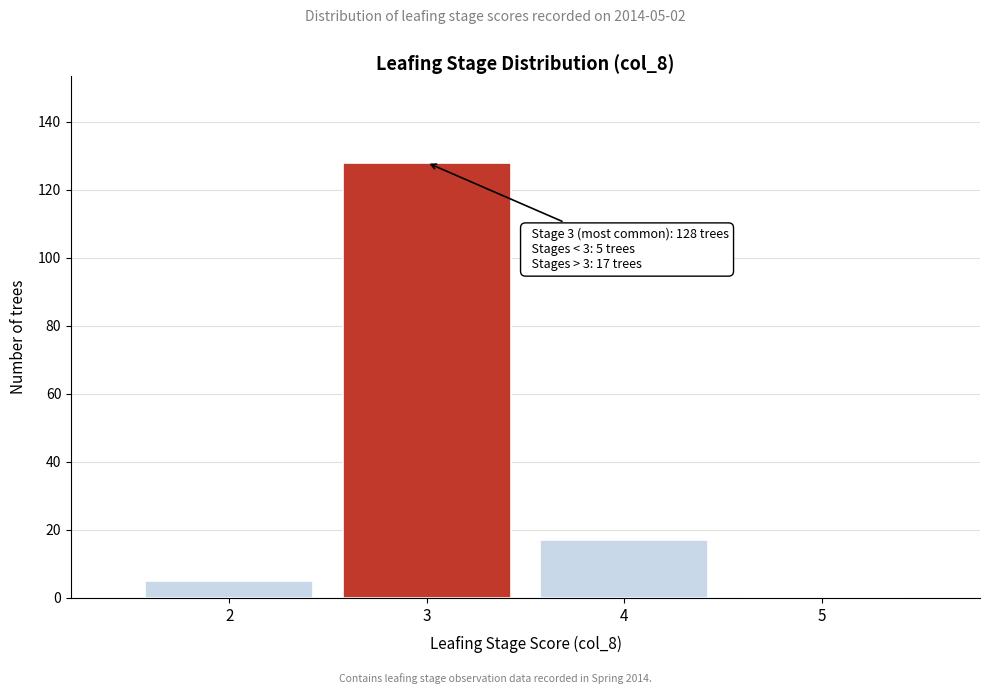

Over which range of the x-axis is the bar tallest?

2.5 to 3.5